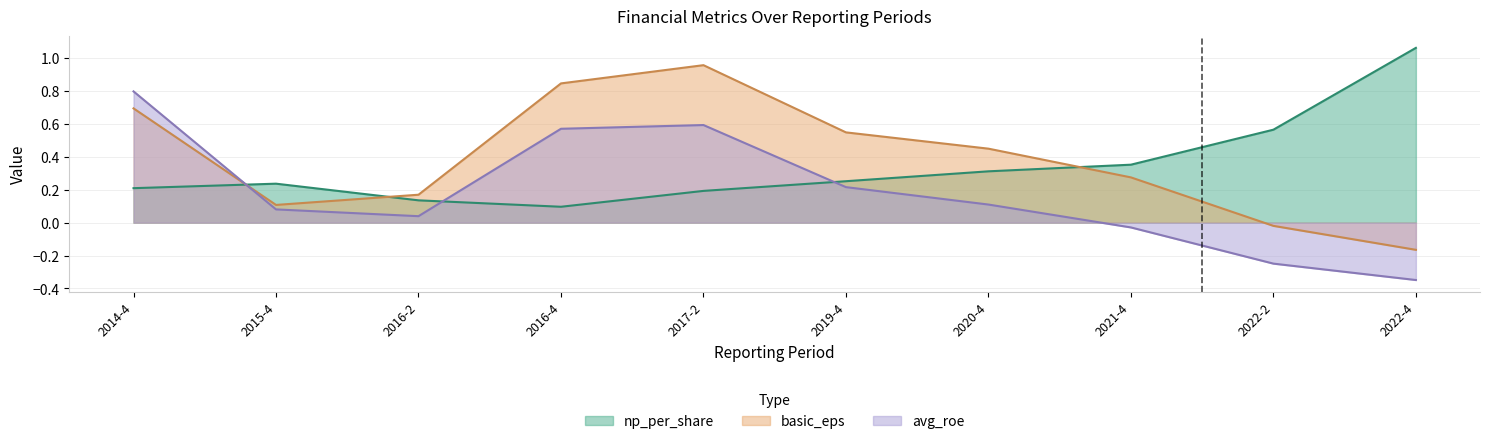

Between 2016-2 and 2022-2, which series saw the biggest shift?

np_per_share